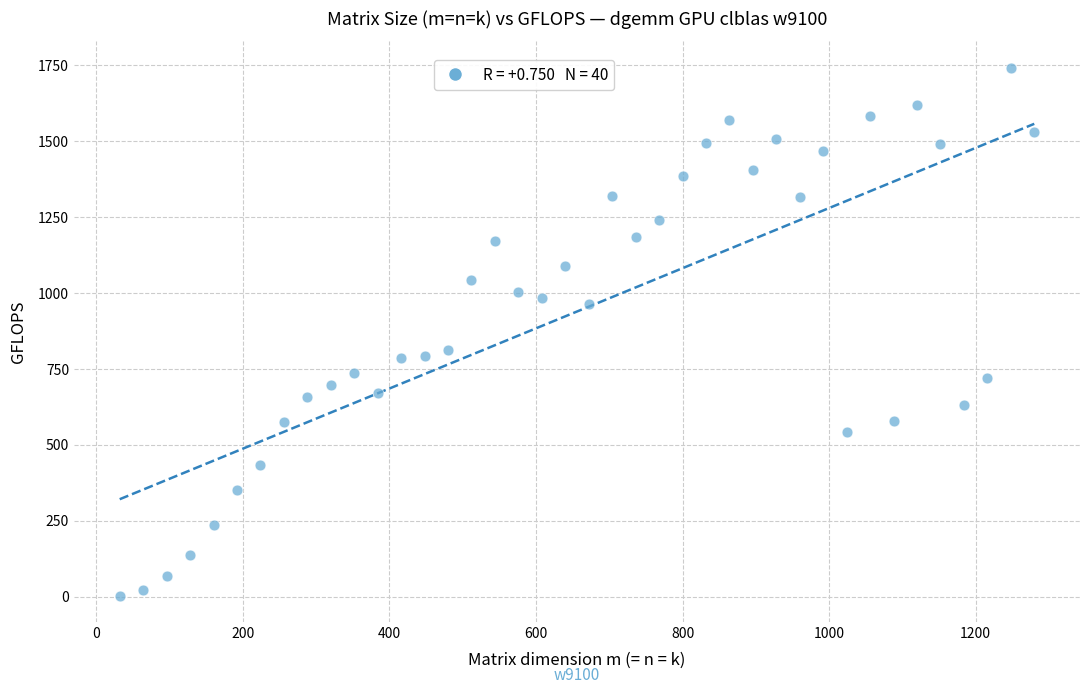

What is the range of X values (max minus min)?

1248.0